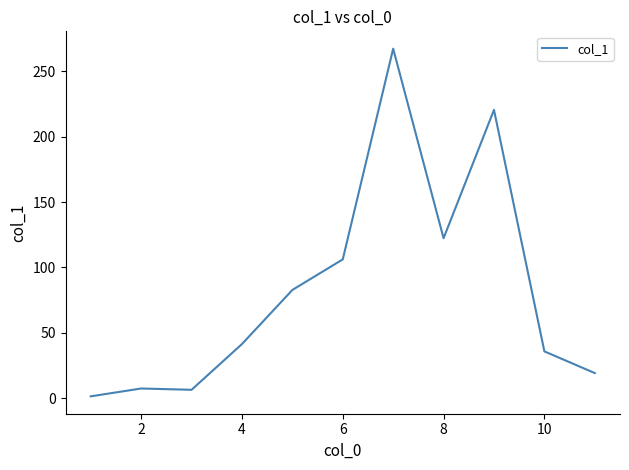

What is the maximum value shown in the chart?

267.3